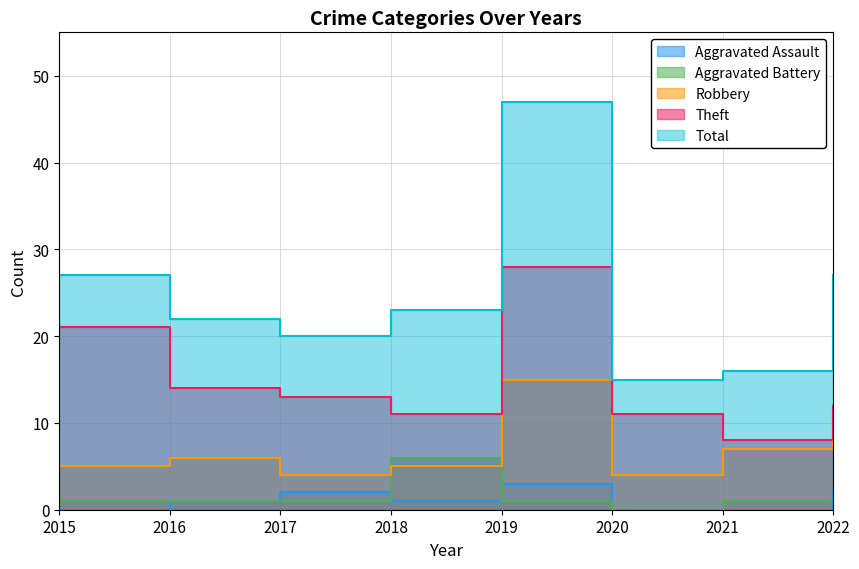

At which category does Aggravated Battery reach its first local valley?

2020